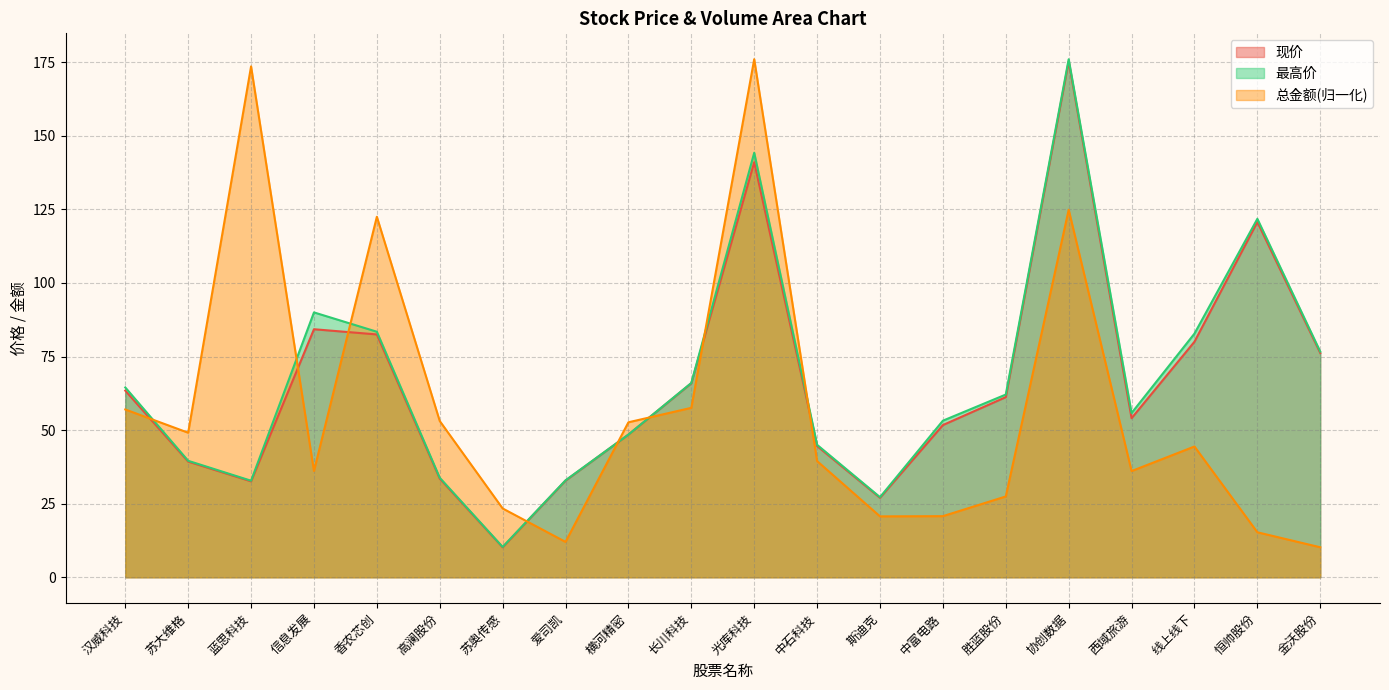

Which label corresponds to the smallest value in the chart?

苏奥传感